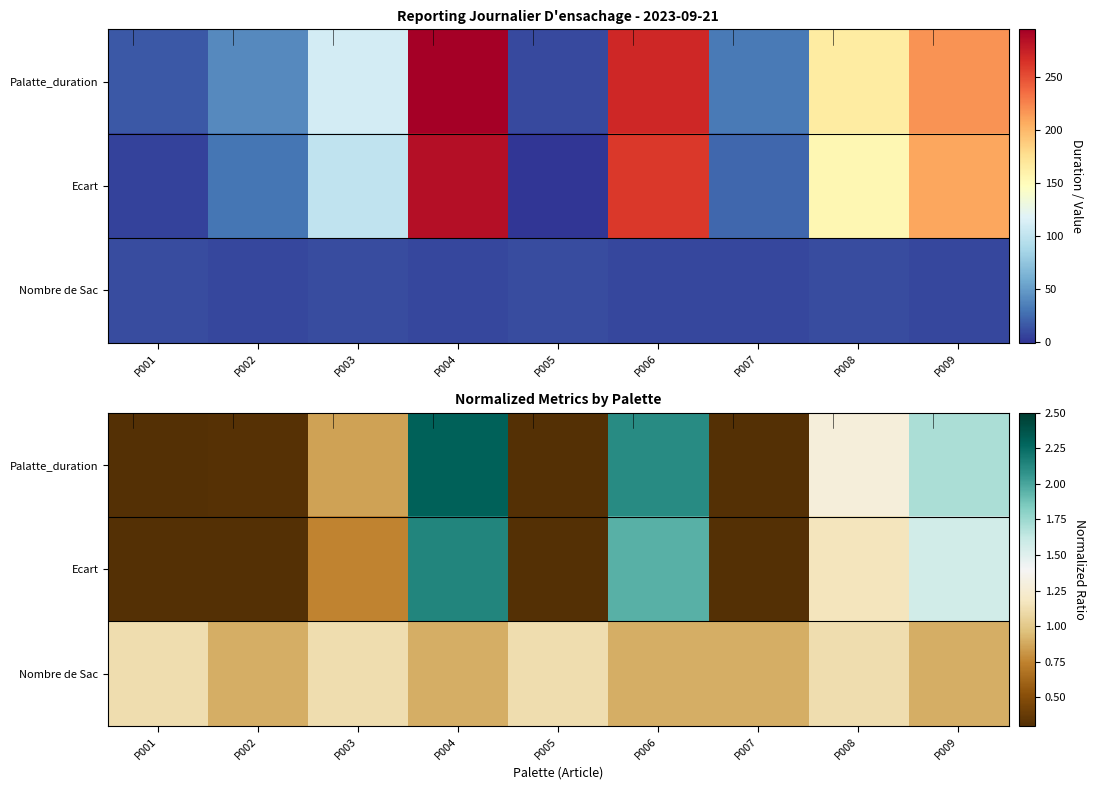

How many distinct data groups are displayed?

3